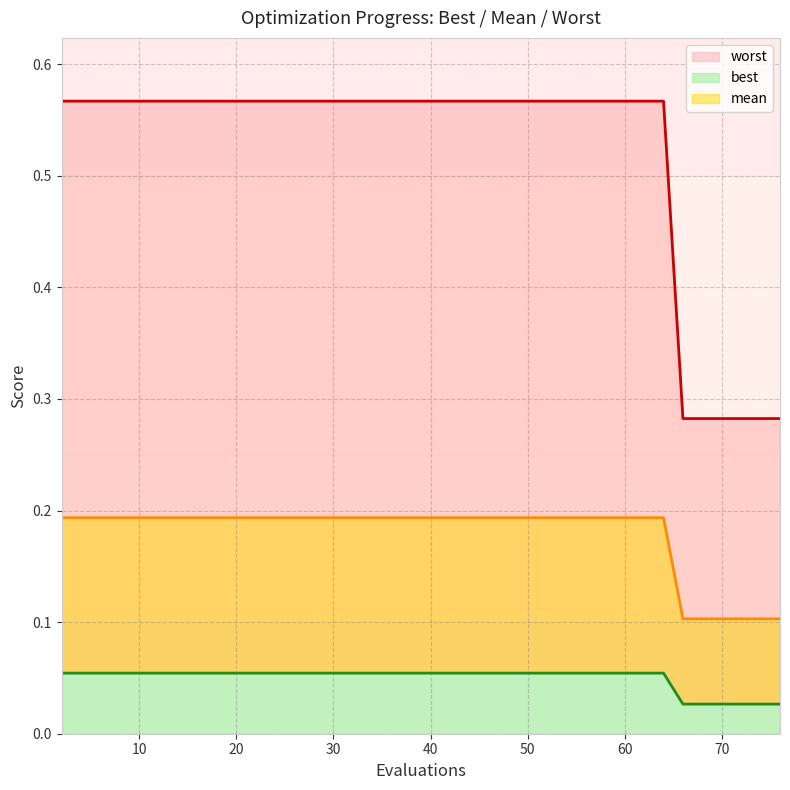

What is the minimum value for mean?

0.1